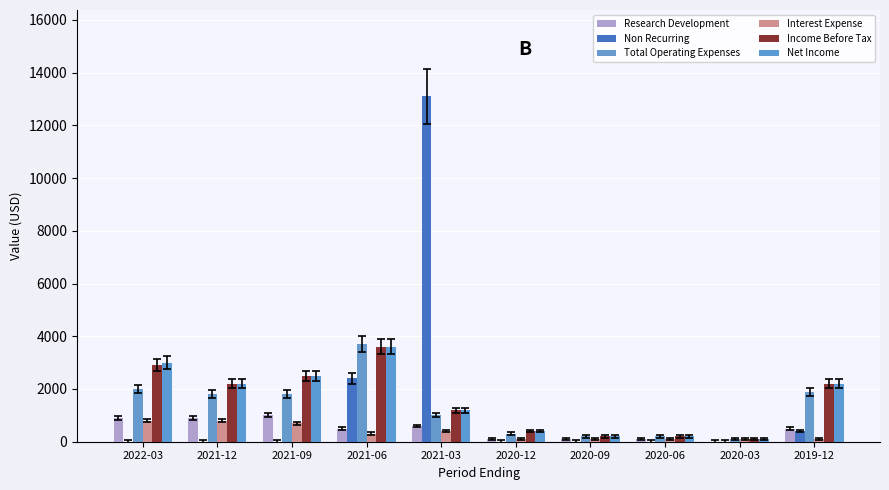

The value of Non Recurring at 2021-09 is 0. True or false?

True